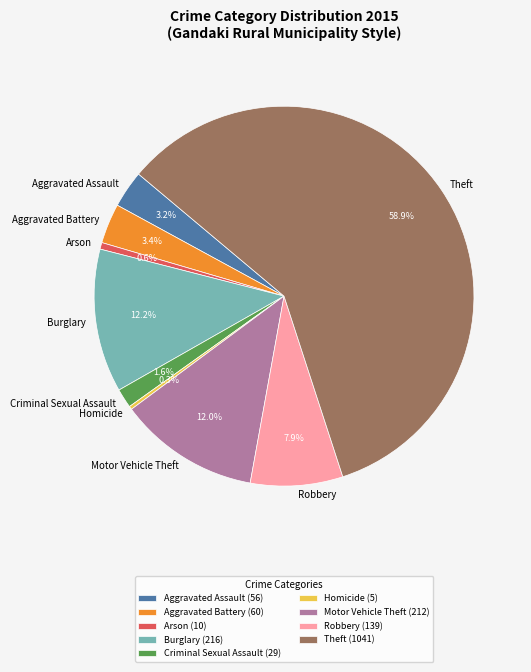

Is it true that Arson is 12% of the pie?

False